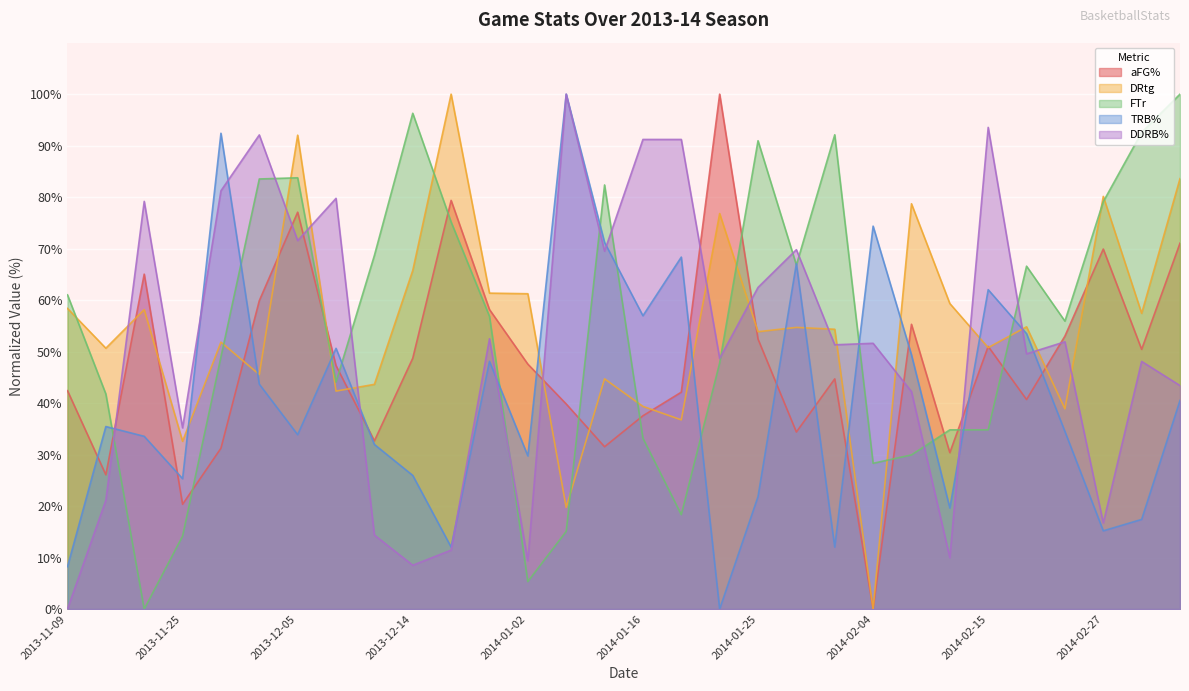

What is the sum of the DRtg values at 2013-12-29 and 2014-01-23?

138.2